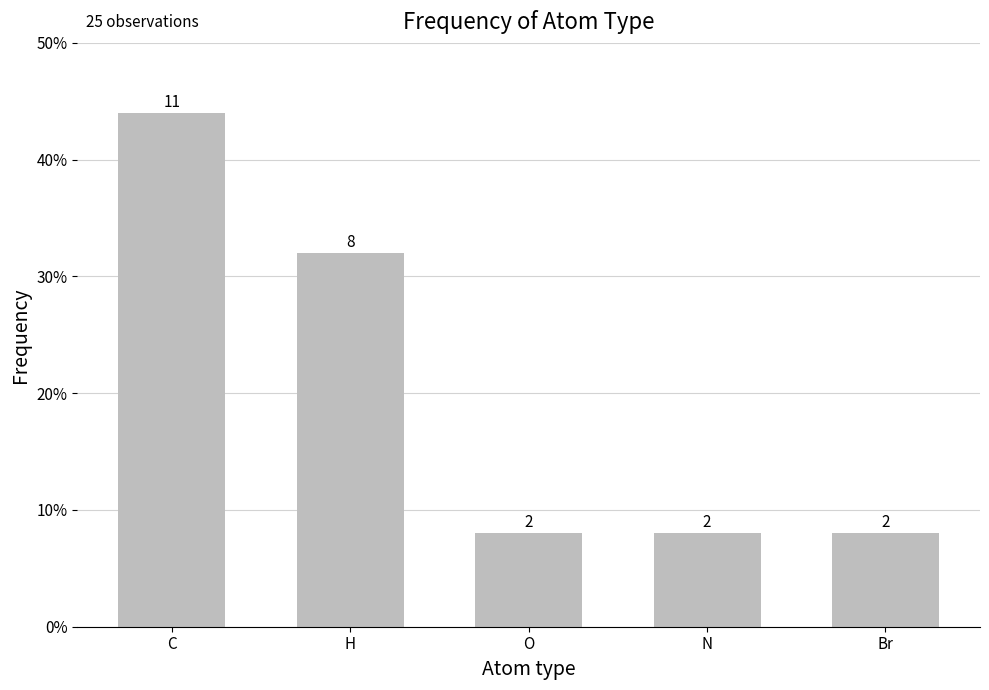

Count the values in the range 2 to 8.

4